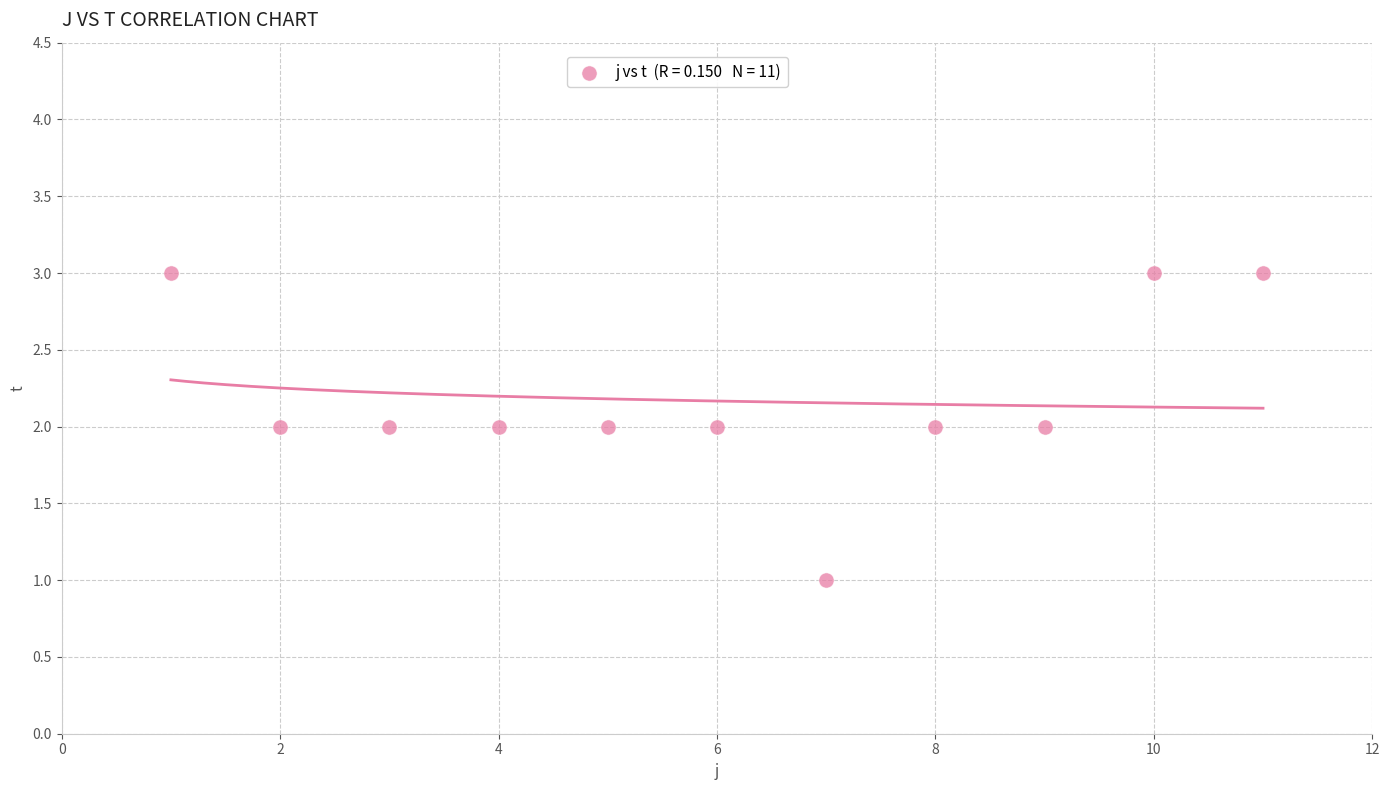

What is the range of X values (max minus min)?

10